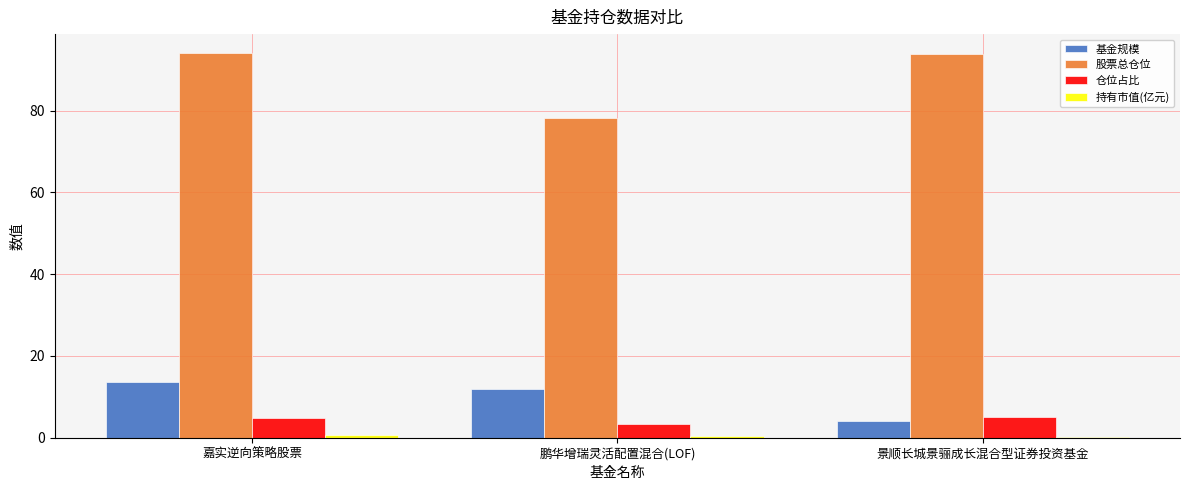

What is the highest value of the 股票总仓位 series?

94.0